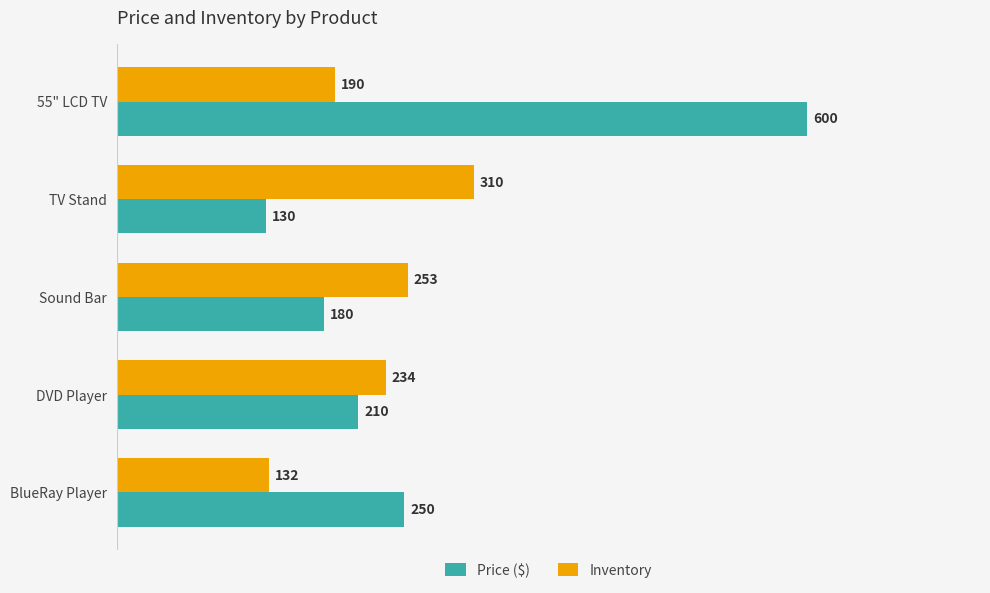

How many Inventory values are between 190 and 253?

3